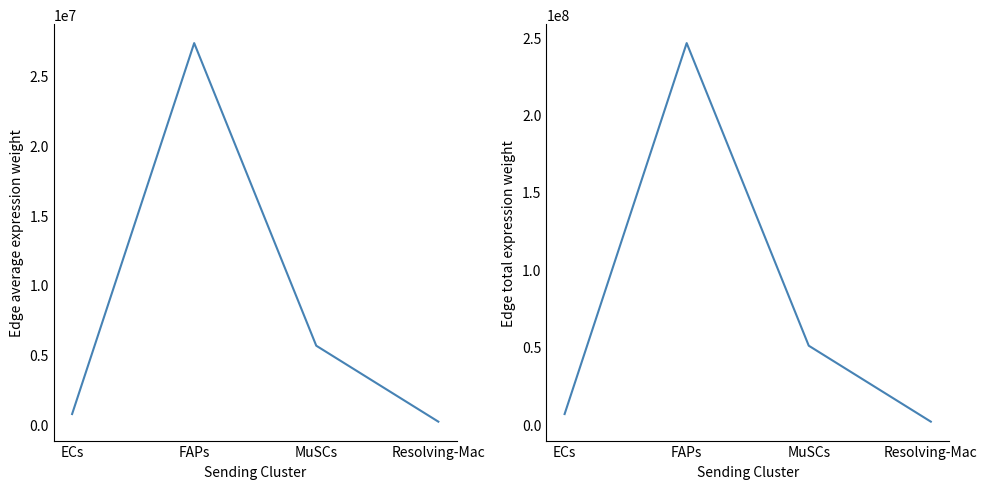

In Edge total expression weight, how many points are higher than both neighbors (excluding endpoints)?

1